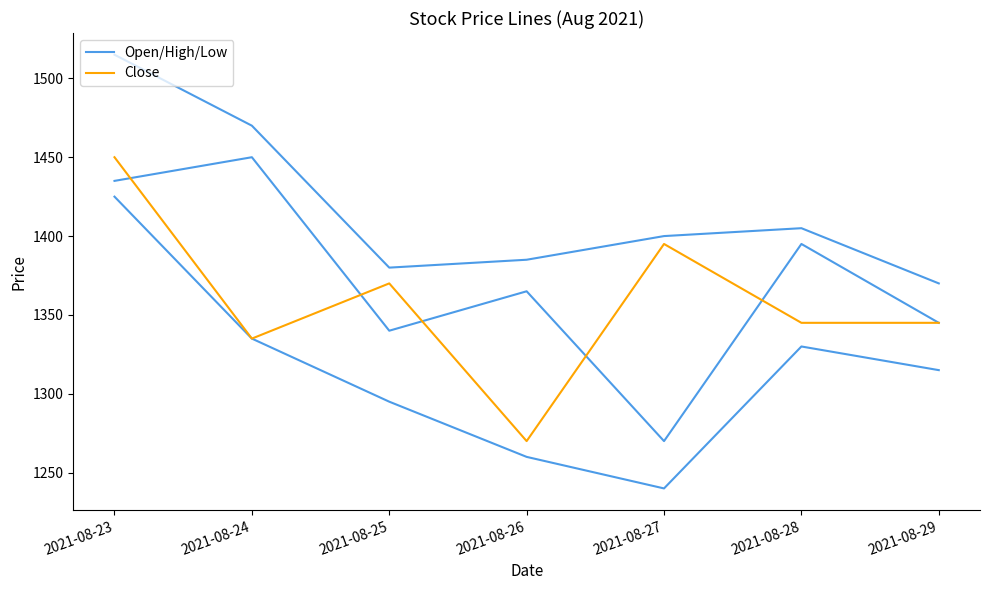

True or false: Open/High/Low has more than 0 interior local peaks.

True